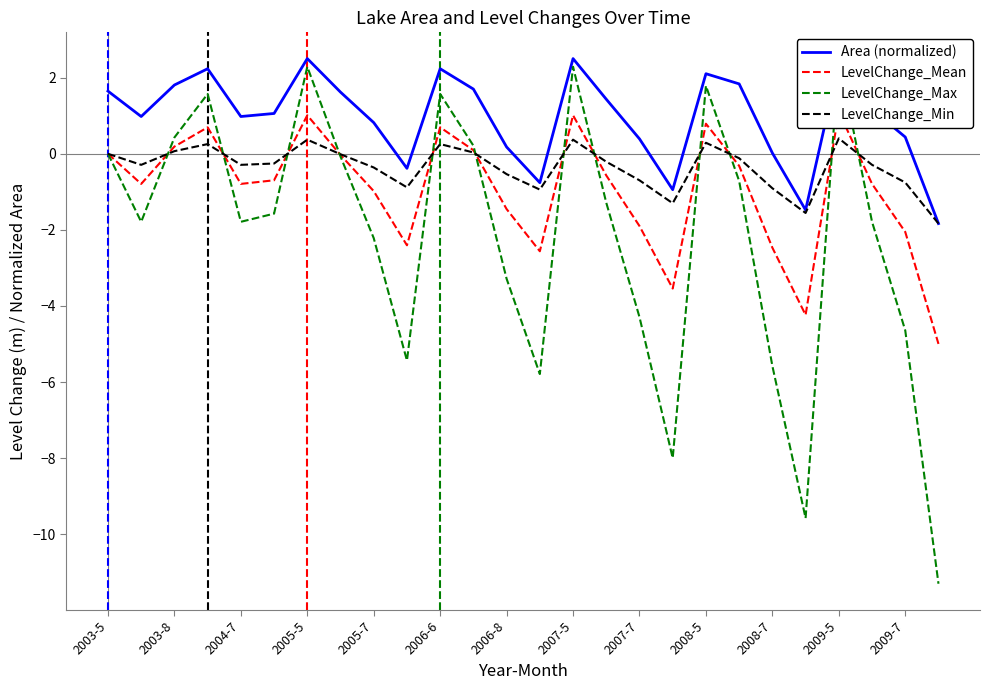

The Area (normalized) series shows 0.8 at 2005-7. True or false?

True